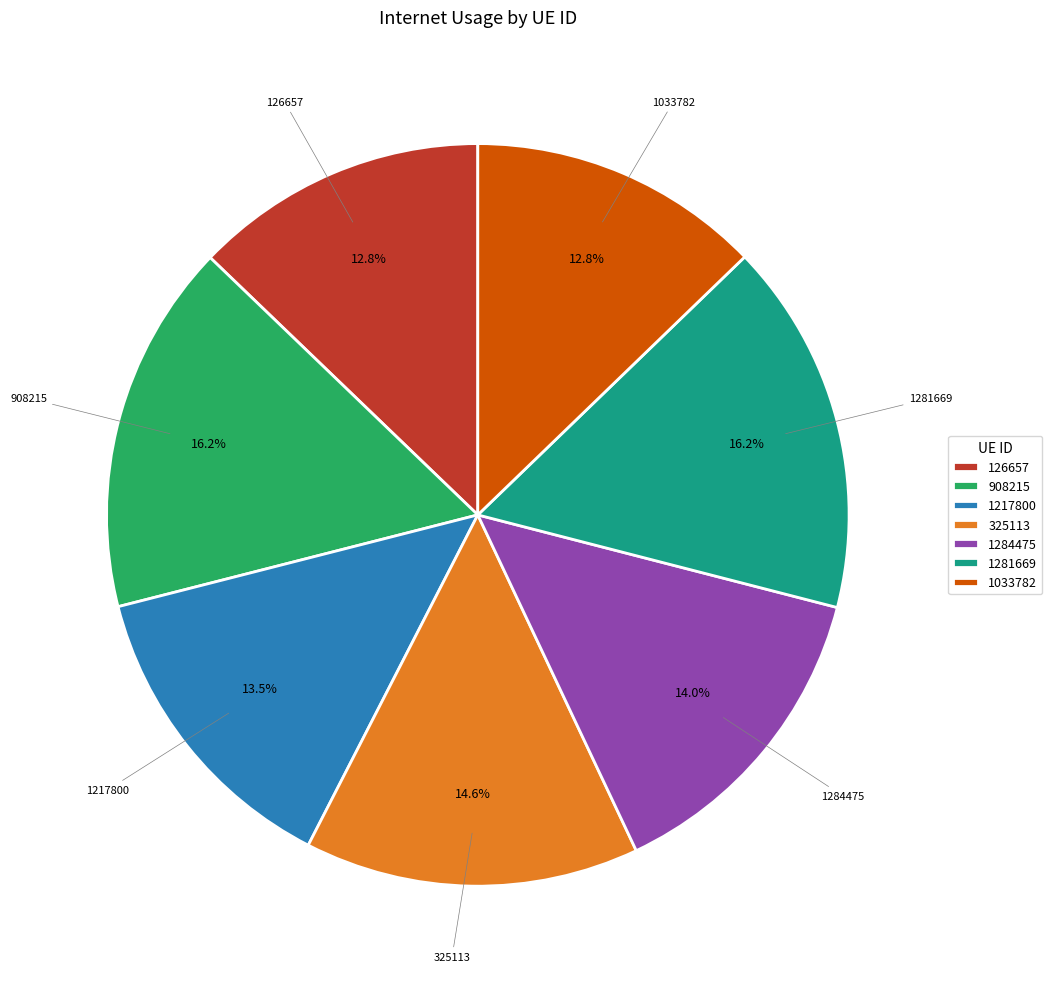

Between 1284475 and 325113, which is larger?

325113